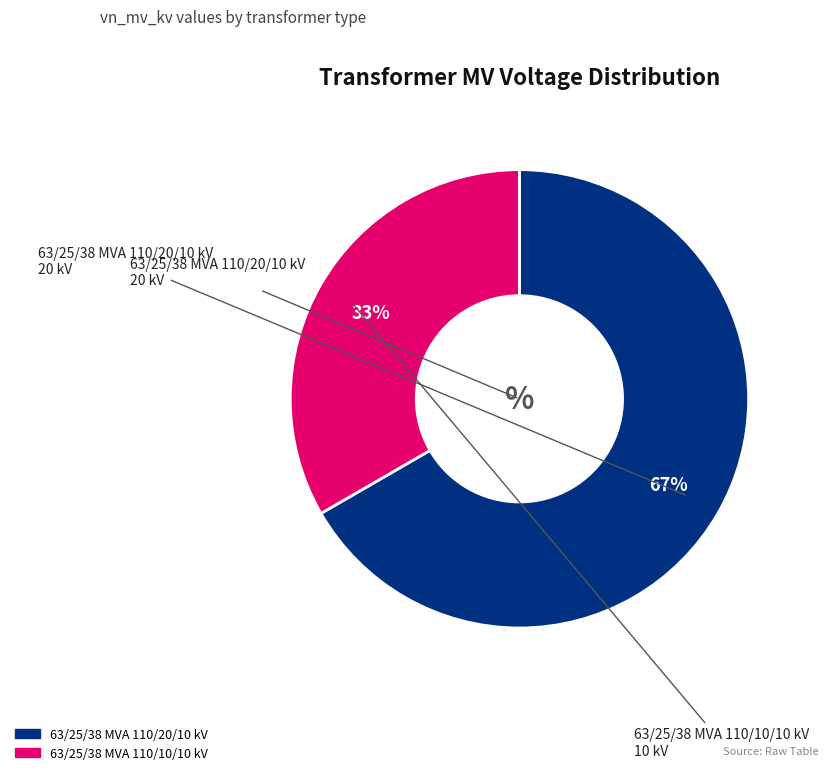

Do 63/25/38 MVA 110/20/10 kV and 63/25/38 MVA 110/10/10 kV together represent more than half of the pie?

Yes